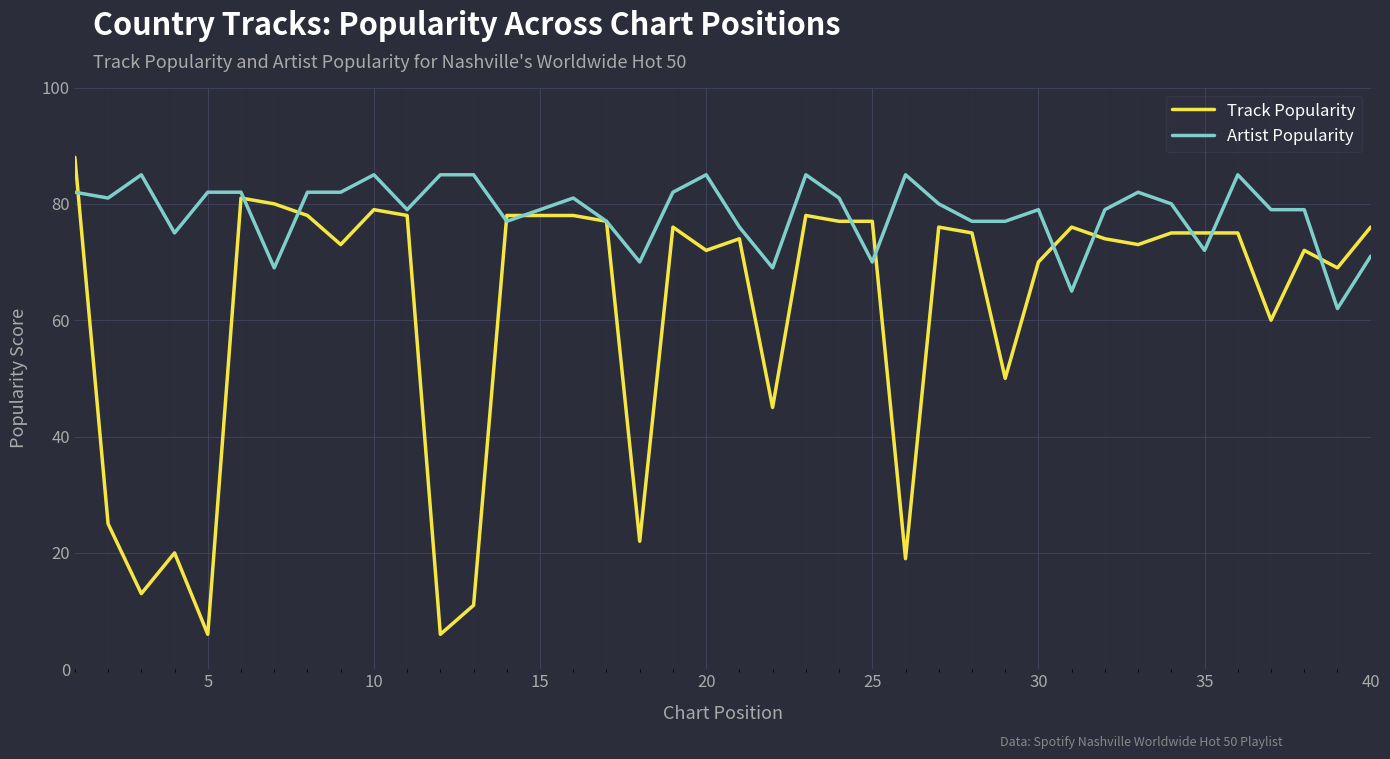

What is the greatest value displayed?

88